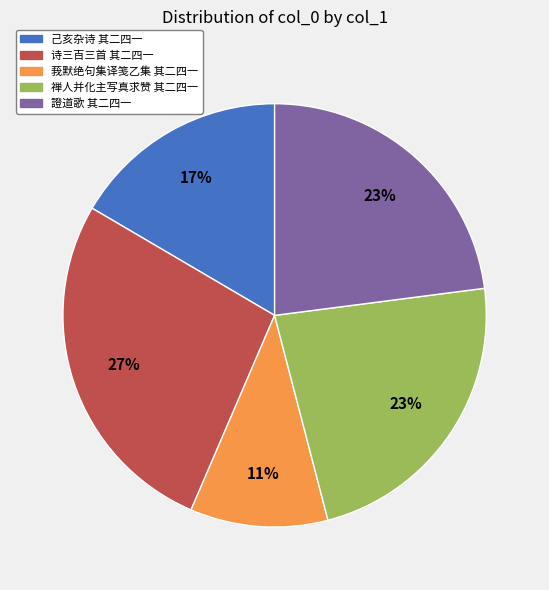

To the nearest percent, what portion does 己亥杂诗 其二四一 represent?

17%